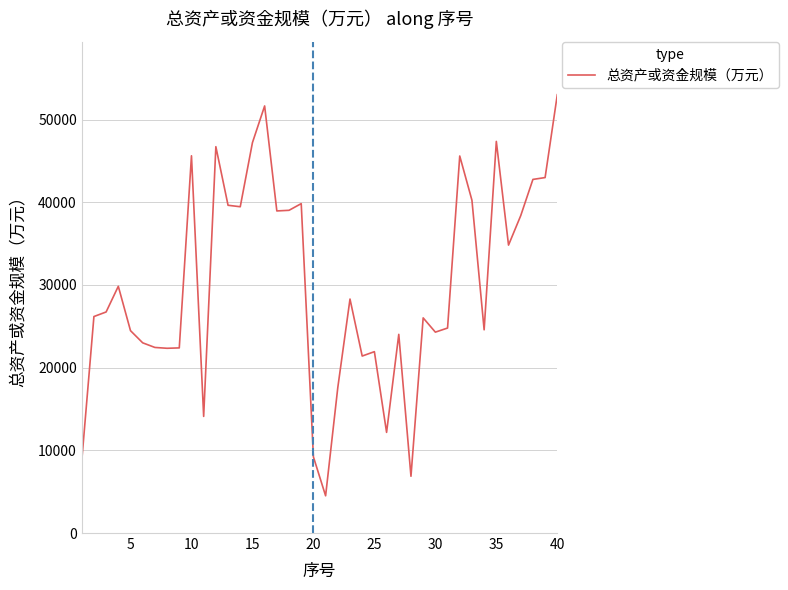

What is the average value?

29976